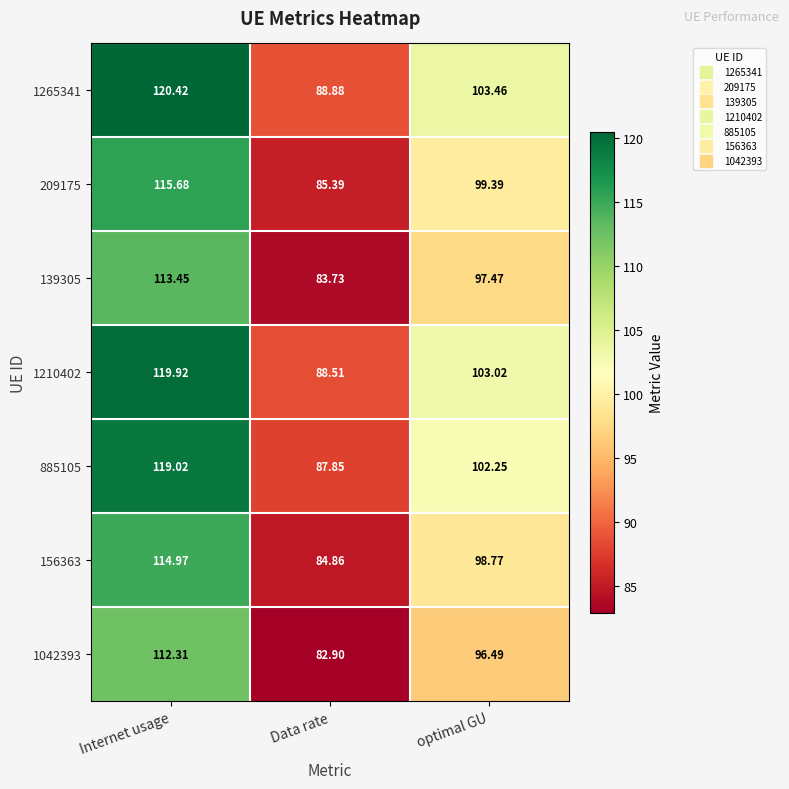

Which category has the lowest value in the 885105 series?

Data rate